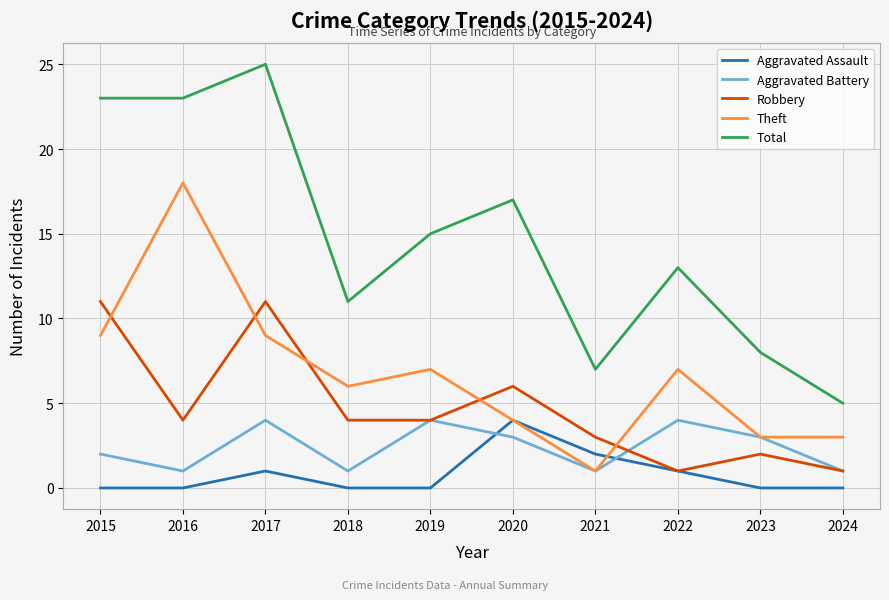

What is the difference between the maximum and minimum values in the Theft series?

17